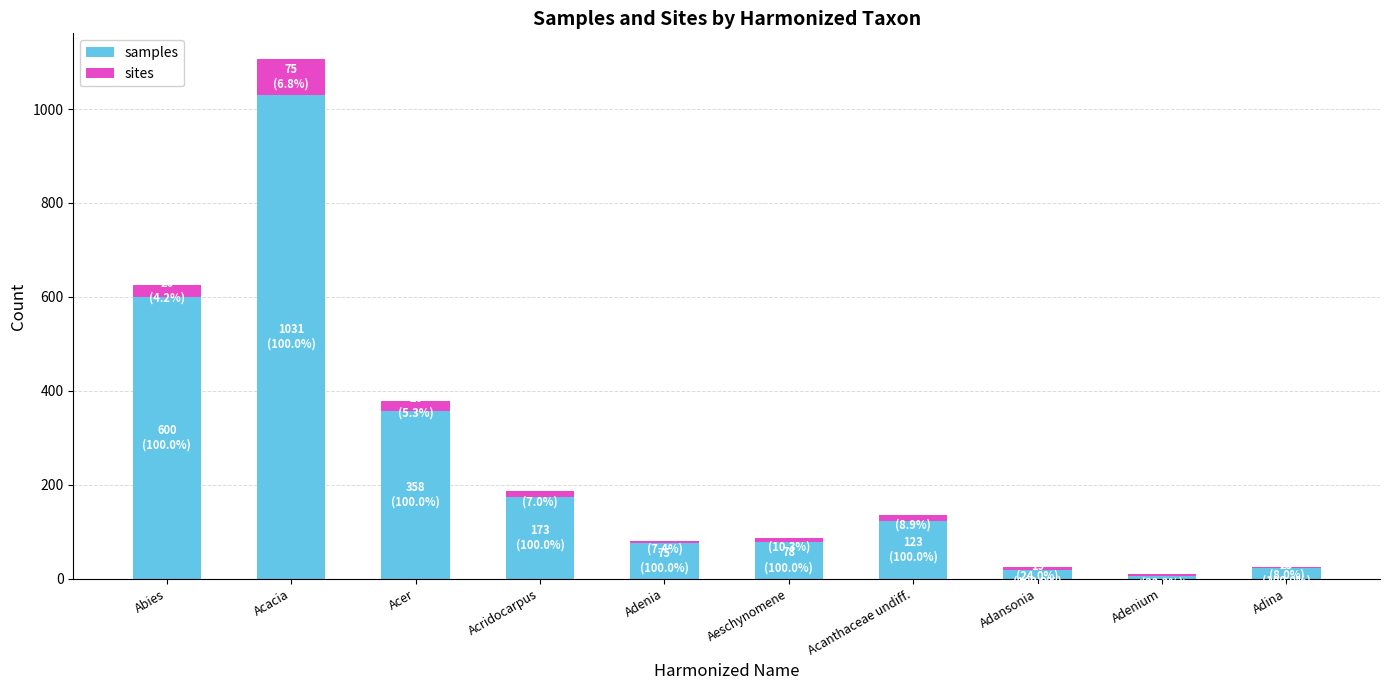

At which label does samples reach its peak?

Acacia